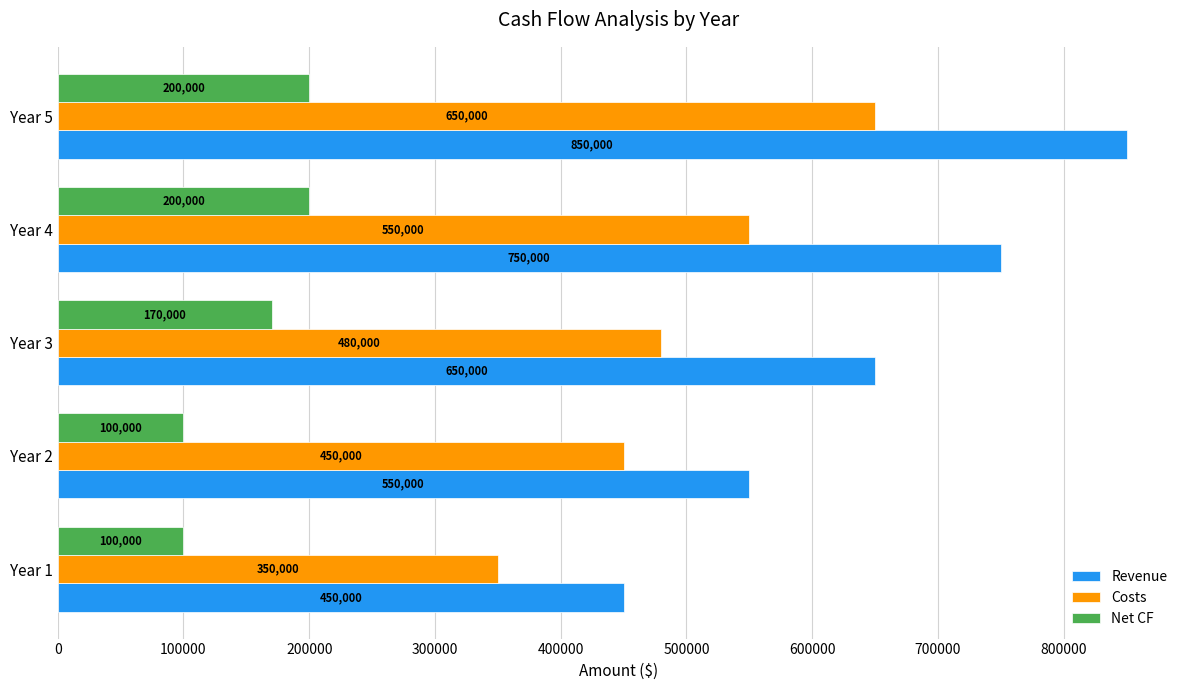

What is the difference between the Costs values at Year 2 and Year 4?

100000